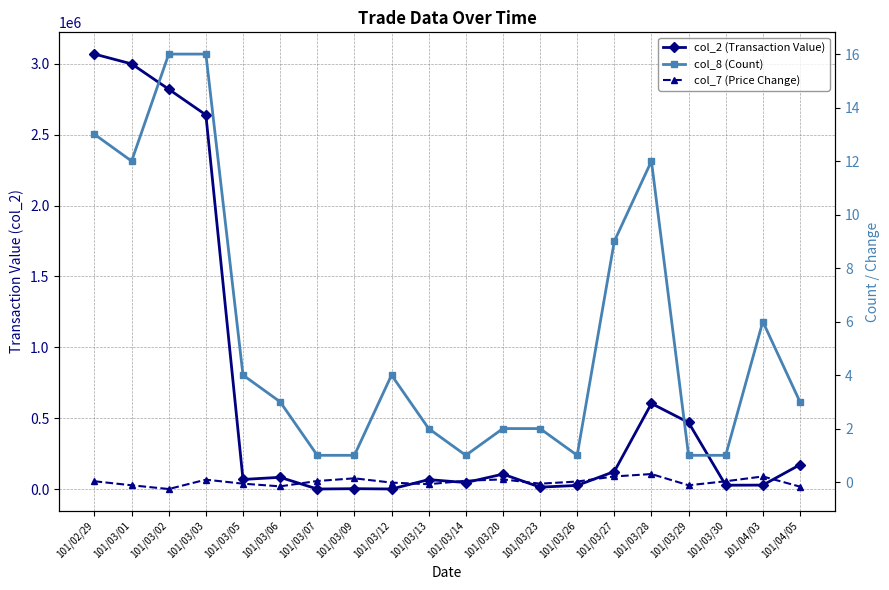

What is the highest value of the col_2 (Transaction Value) series?

3067040.0